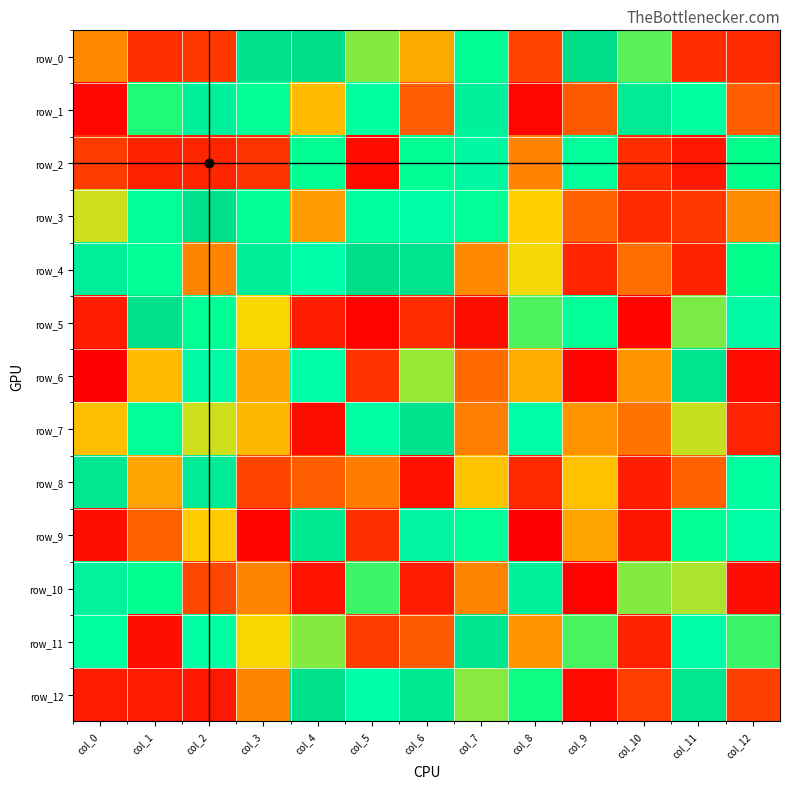

What is the sum of all row_11 values?

62